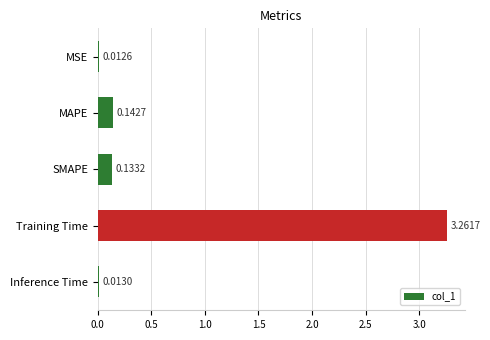

Which has a higher value, MAPE or MSE?

MAPE